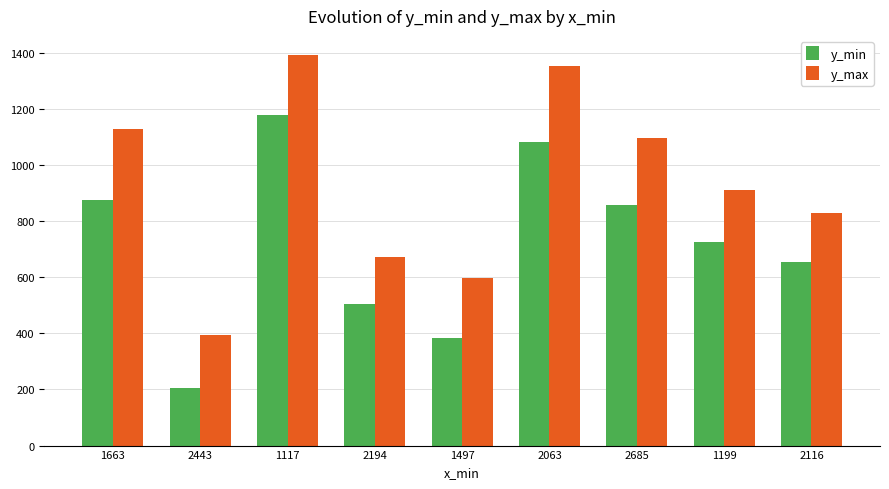

What is the sum of all y_max values?

8376